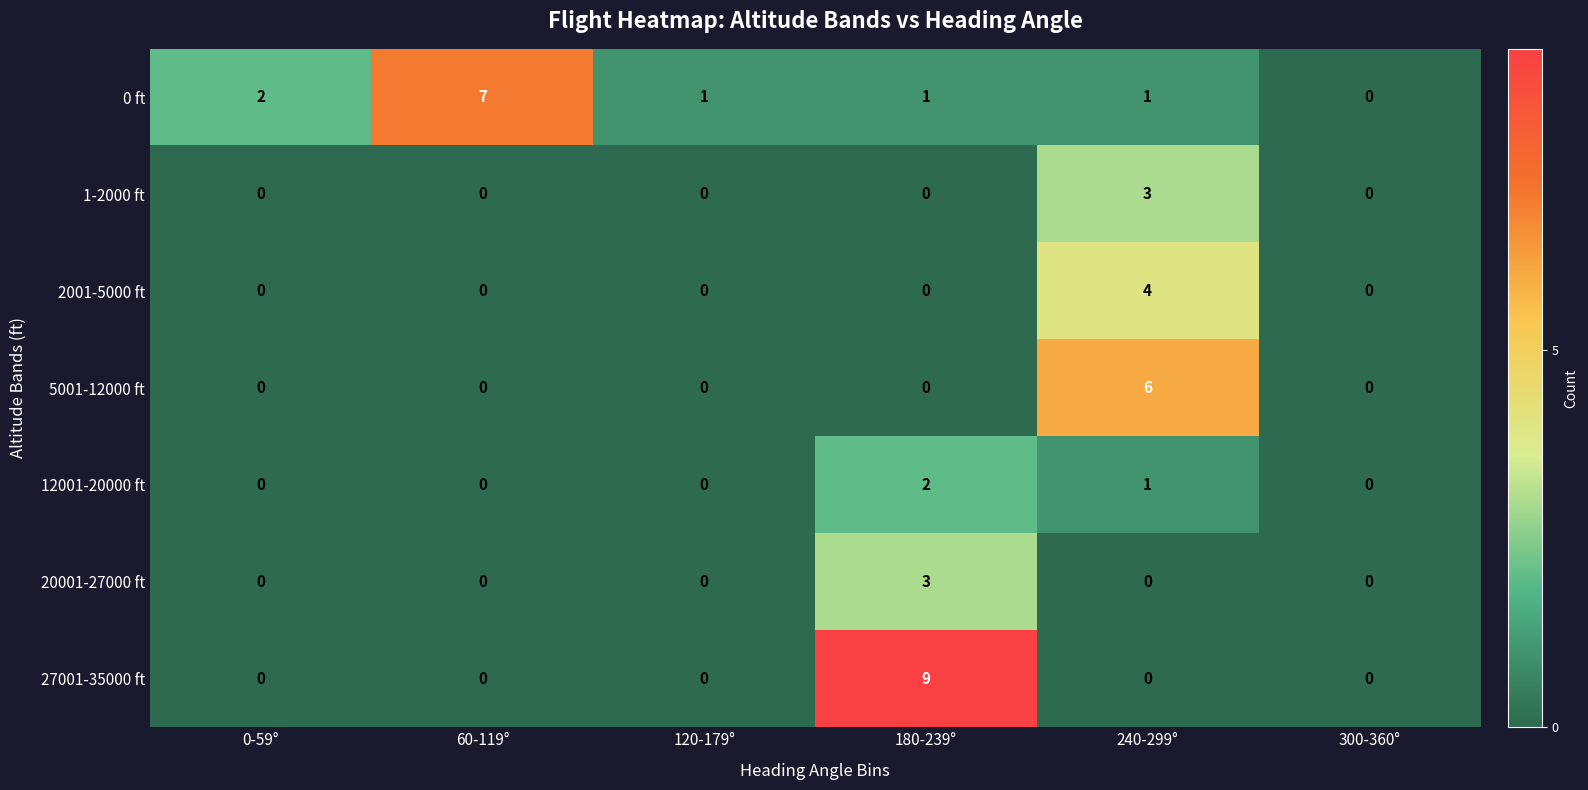

What is the maximum value shown in the chart?

9